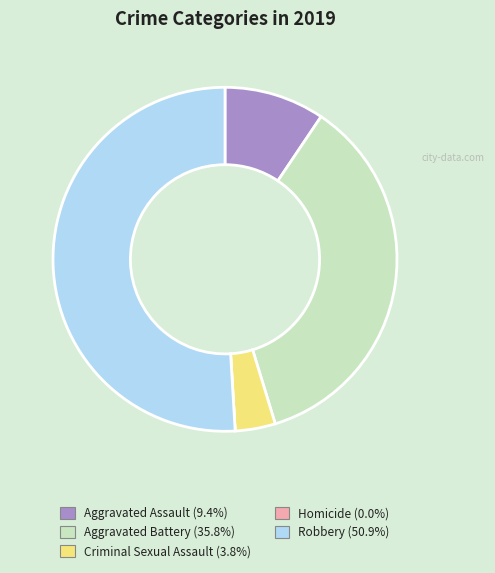

Between Aggravated Assault and Criminal Sexual Assault, which is larger?

Aggravated Assault